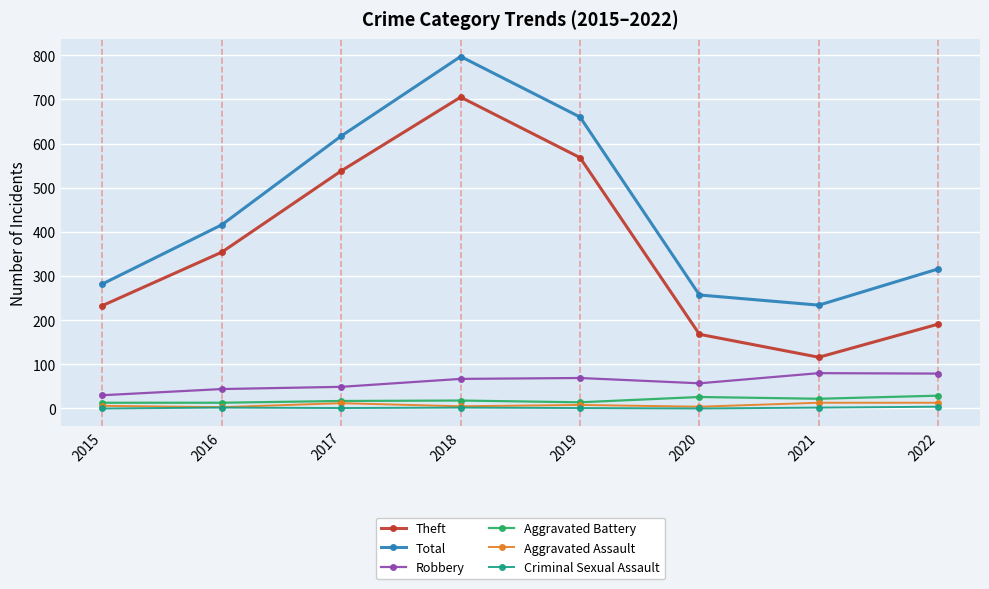

How many interior local peaks does the Theft series have?

1